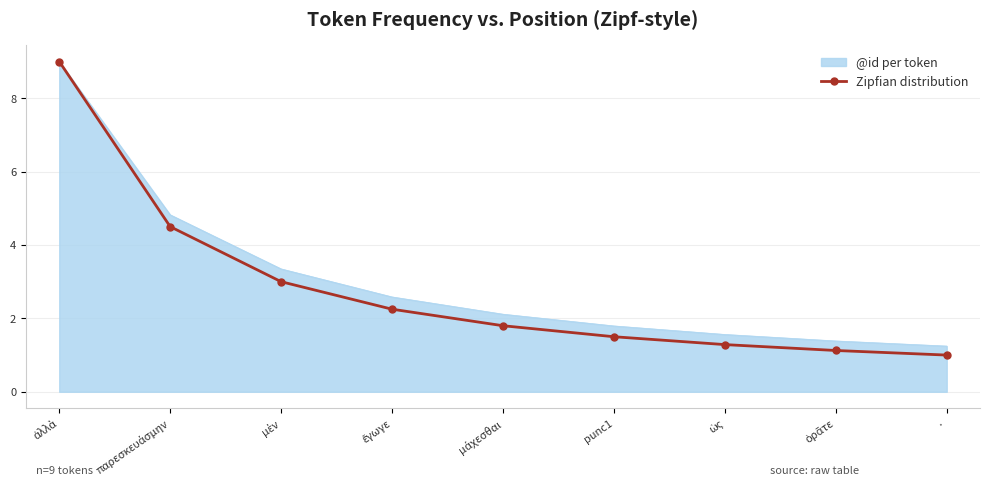

Which label corresponds to the smallest value in the chart?

·